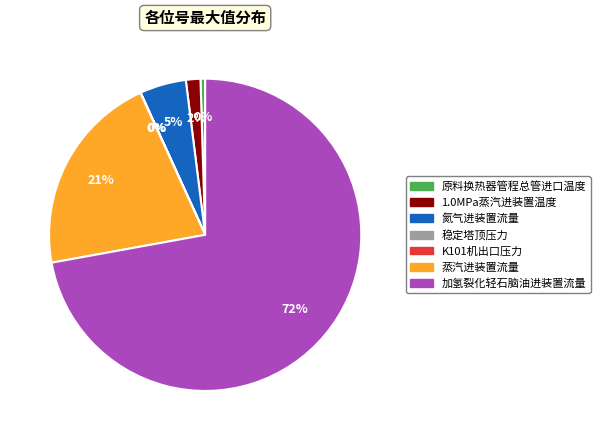

What is the largest slice in the pie chart?

加氢裂化轻石脑油进装置流量